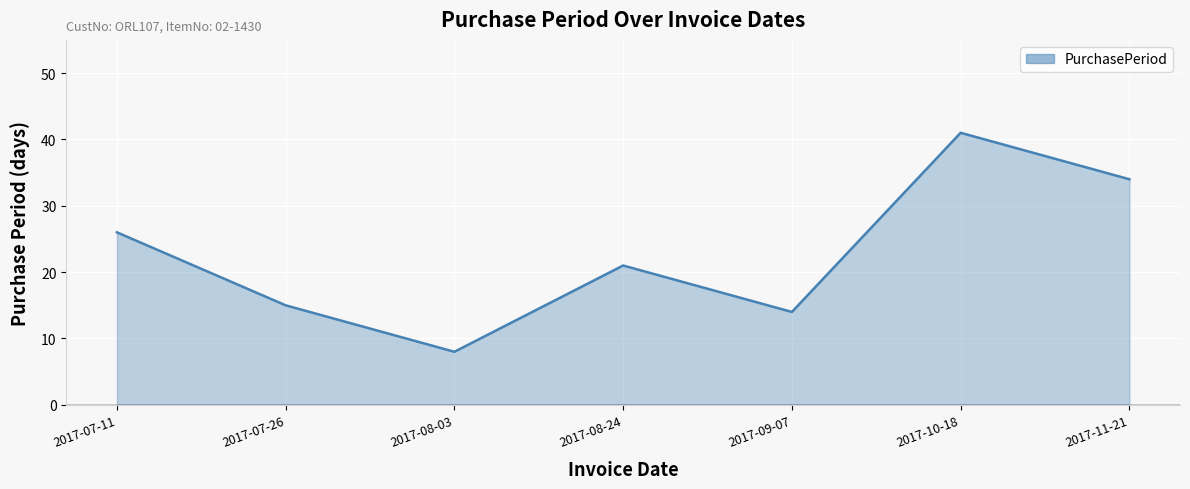

How many distinct data groups are displayed?

1